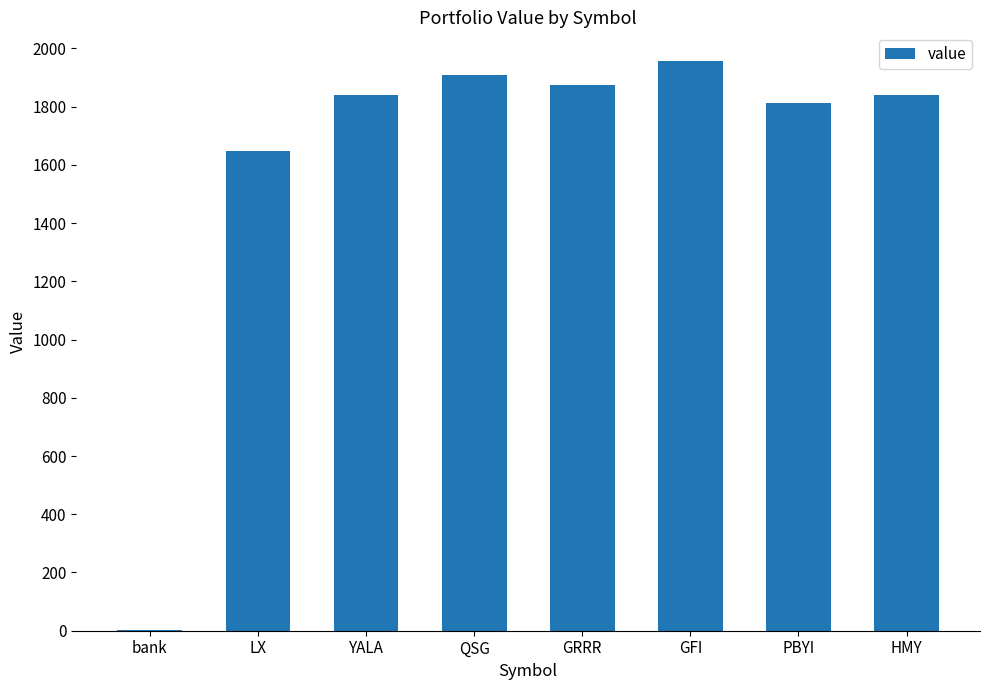

What is the average value?

1610.5